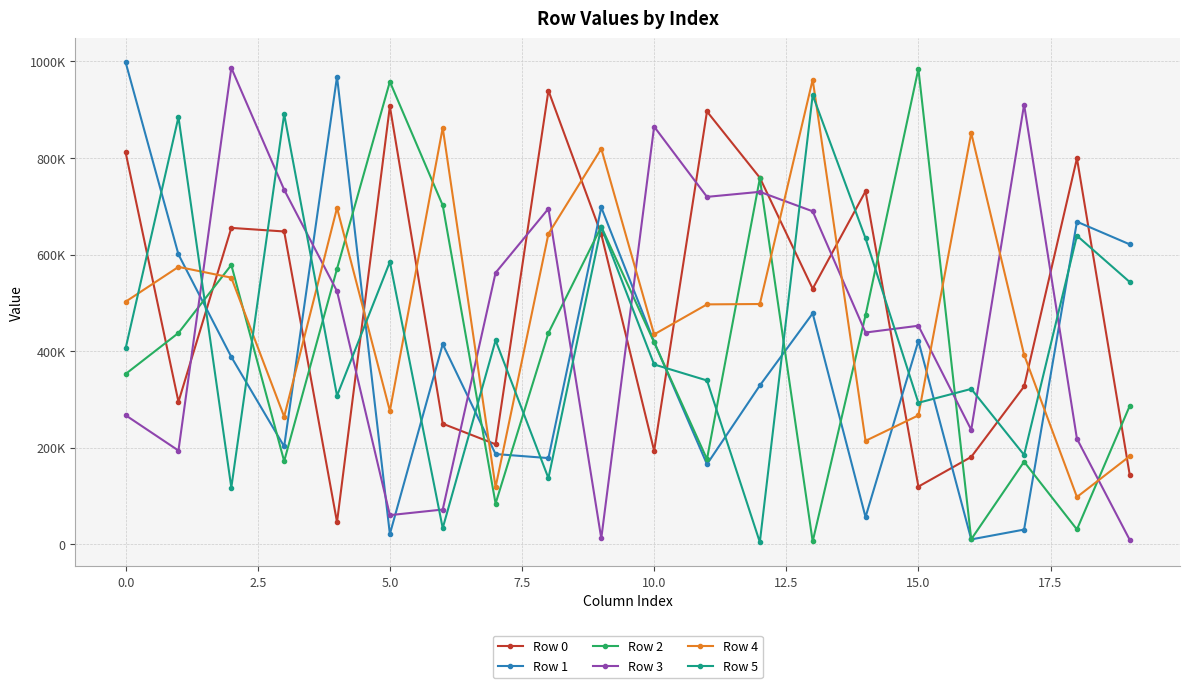

What are all the series names shown in the legend?

Row 0, Row 1, Row 2, Row 3, Row 4, Row 5